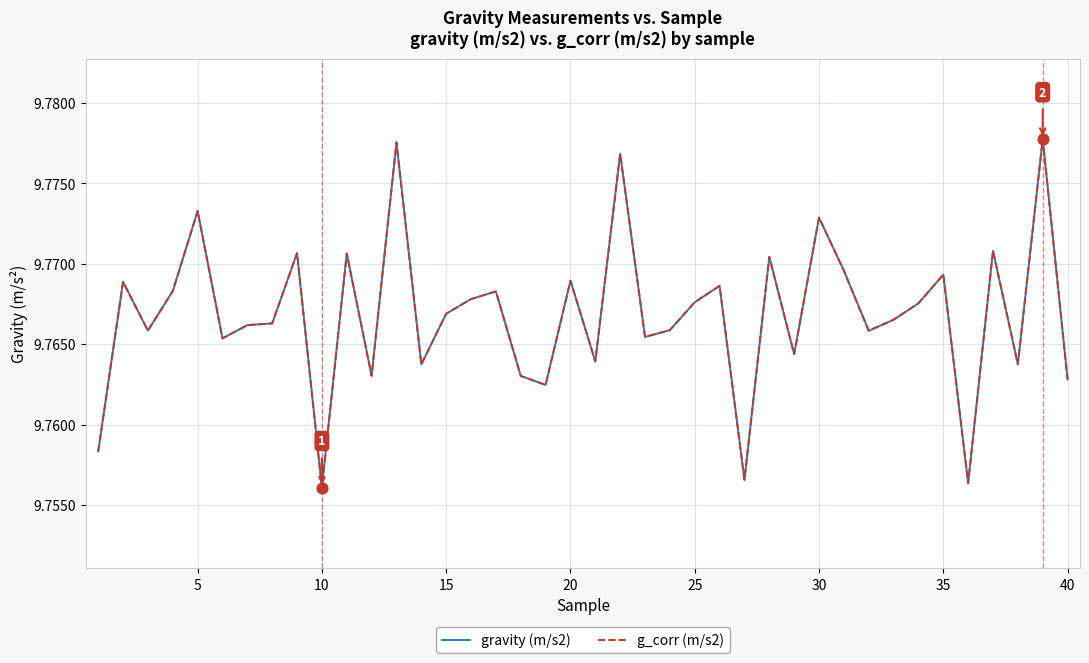

Is this an area chart (filled region under the line)?

No